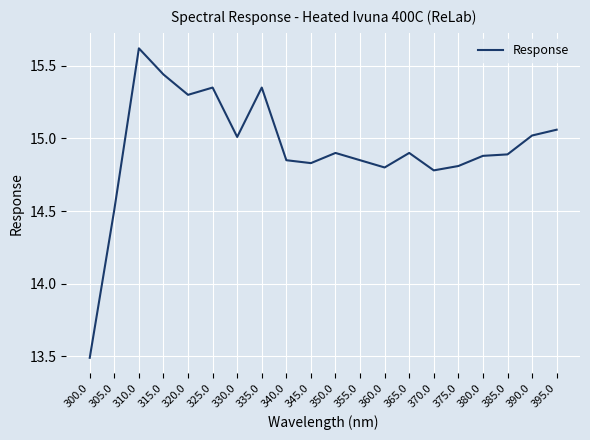

True or false: the data shows 9.5 at 340.0.

False